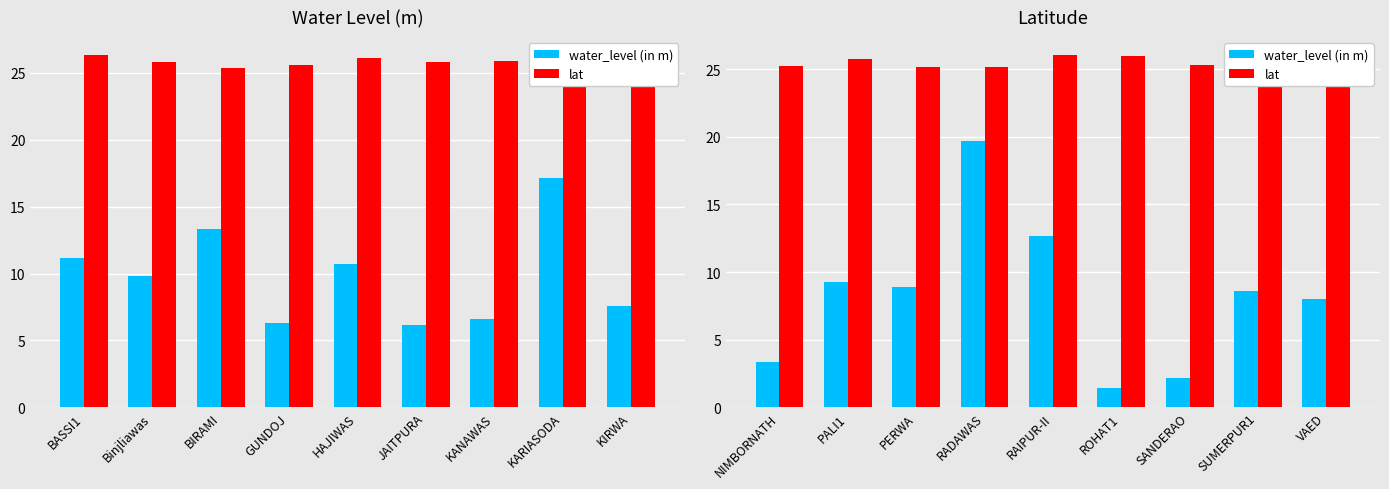

The water_level (in m) series shows 6.4 at RADAWAS. True or false?

False